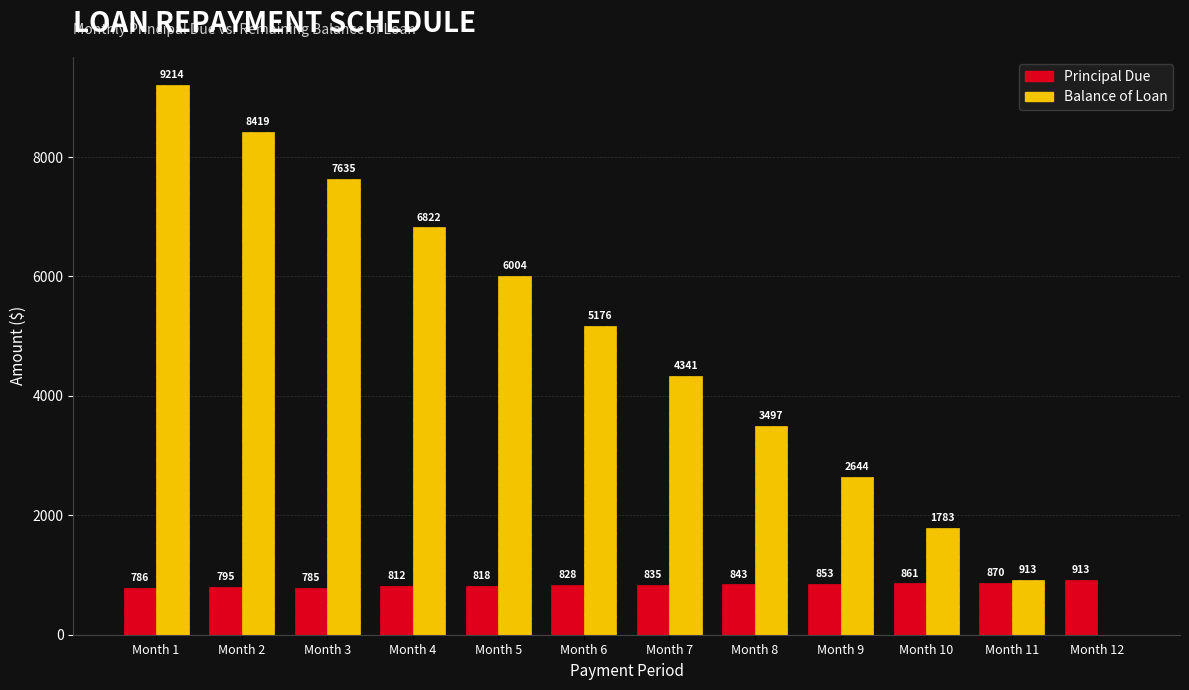

Is the value of Principal Due at Month 11 greater than the value of Balance of Loan at Month 1?

No